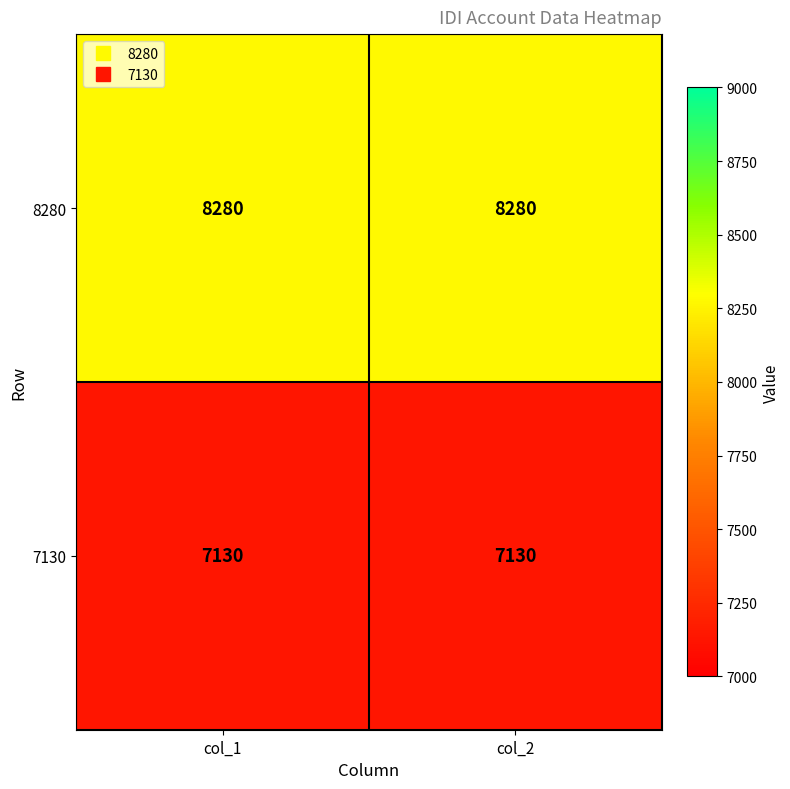

The value of 7130 at col_2 is 7130. True or false?

True